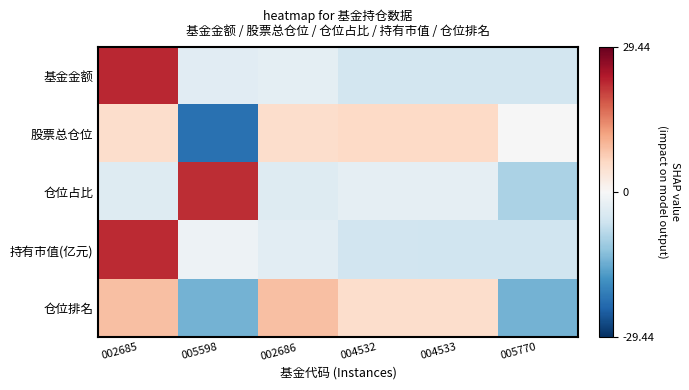

At how many categories does at least one series exceed 17?

2